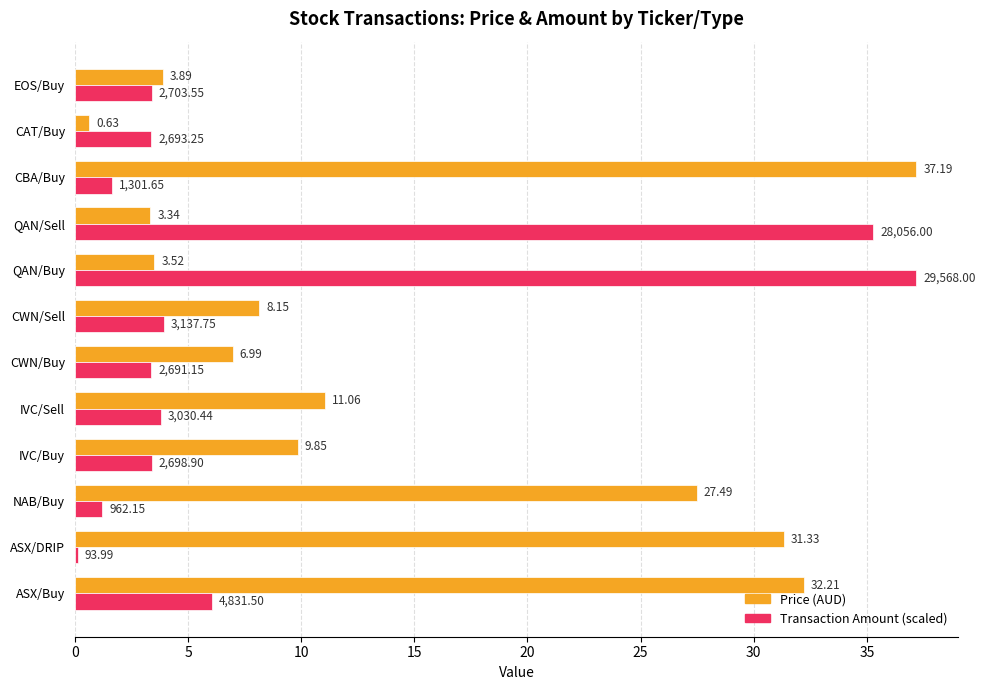

What is the spread (max minus min) of values at NAB/Buy?

26.3